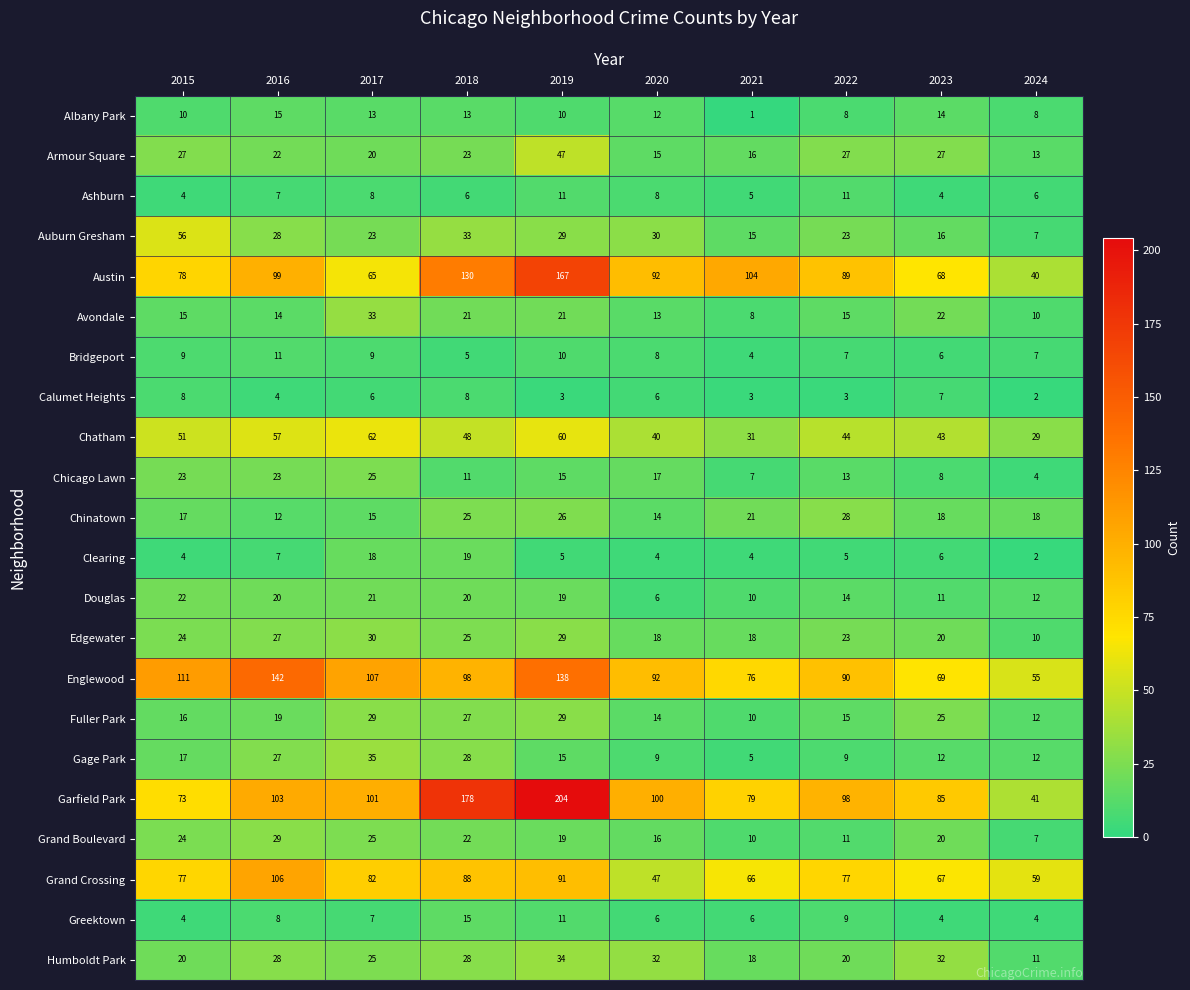

What is the difference between the maximum and minimum values in the Austin series?

127